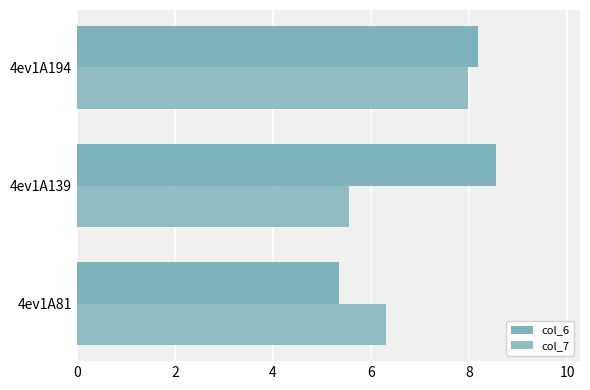

Count the number of categories in the chart.

3